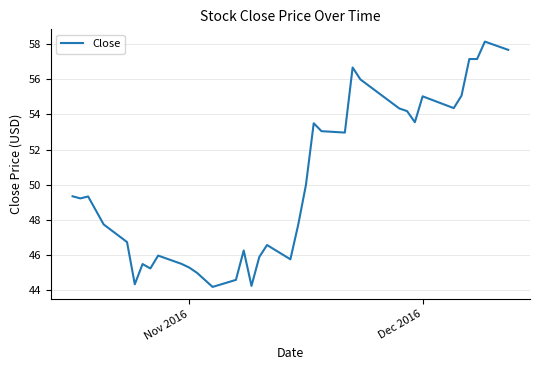

What is the minimum value shown in the chart?

44.2